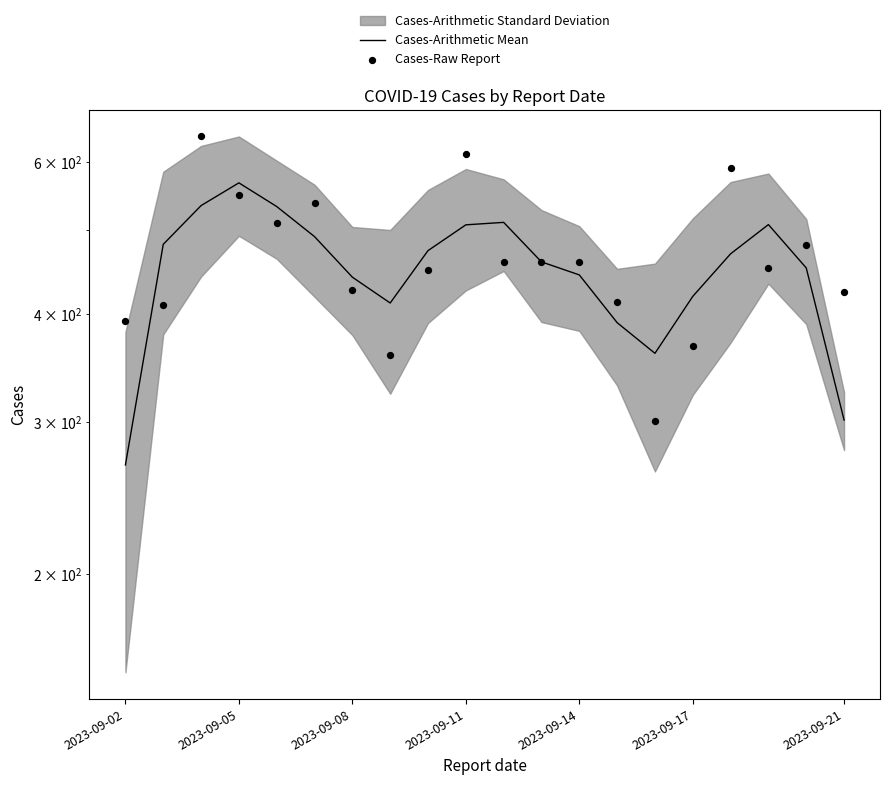

At how many categories does at least one series exceed 310?

20